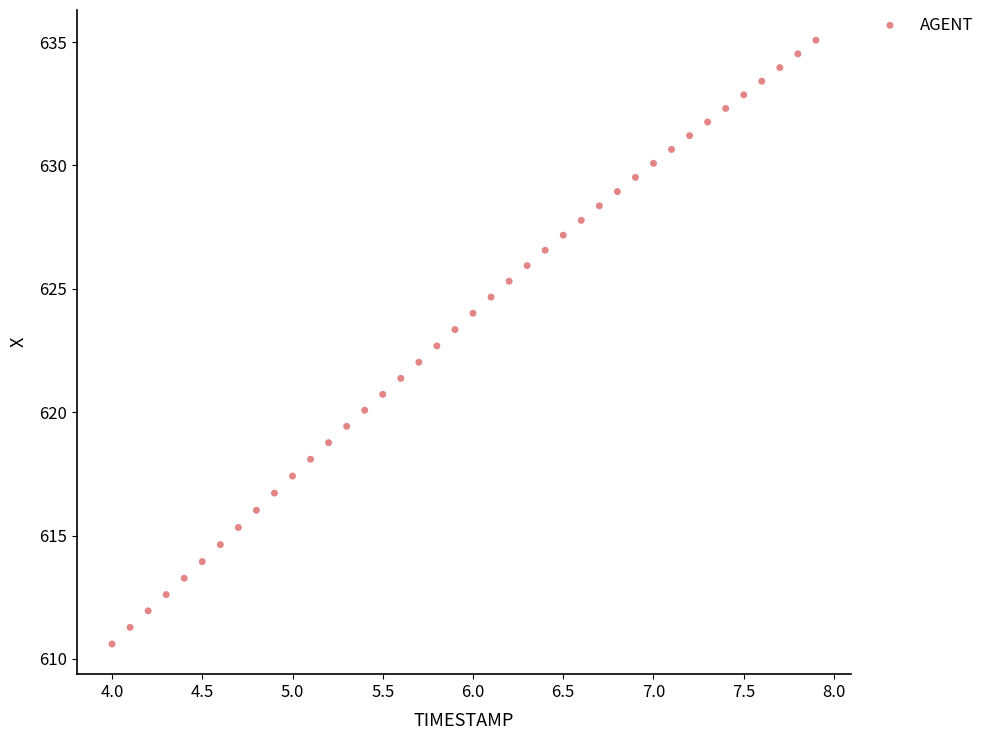

What is the range of Y values (max minus min)?

24.5